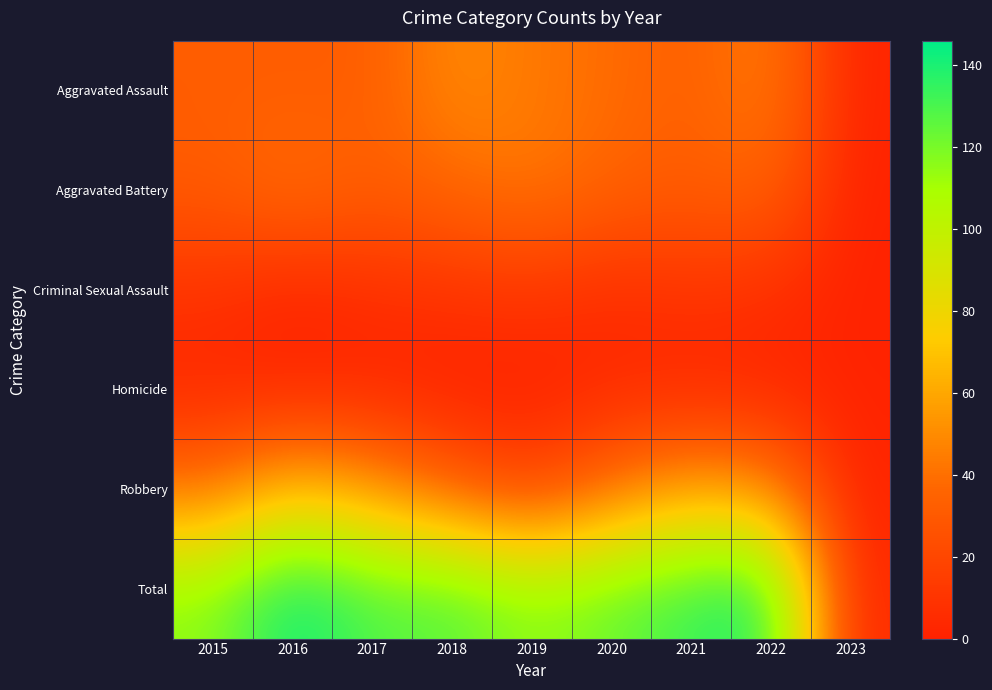

Rank the series by their maximum value, from lowest to highest.

Homicide, Criminal Sexual Assault, Aggravated Battery, Aggravated Assault, Robbery, Total